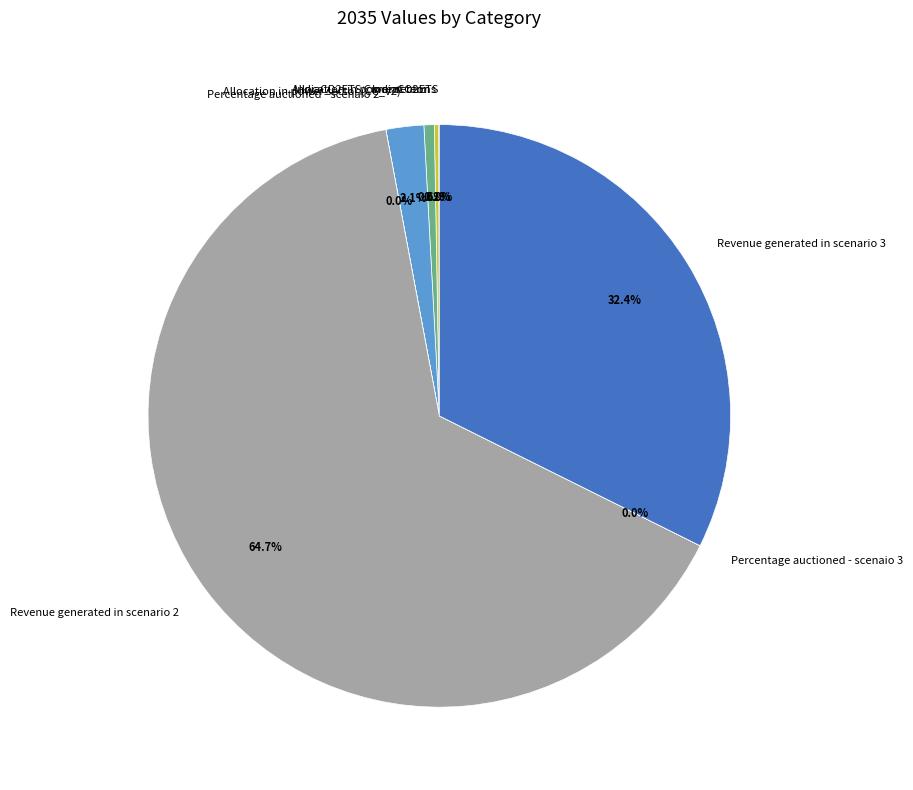

What percentage is NOT represented by Revenue generated in scenario 2?

35.3%